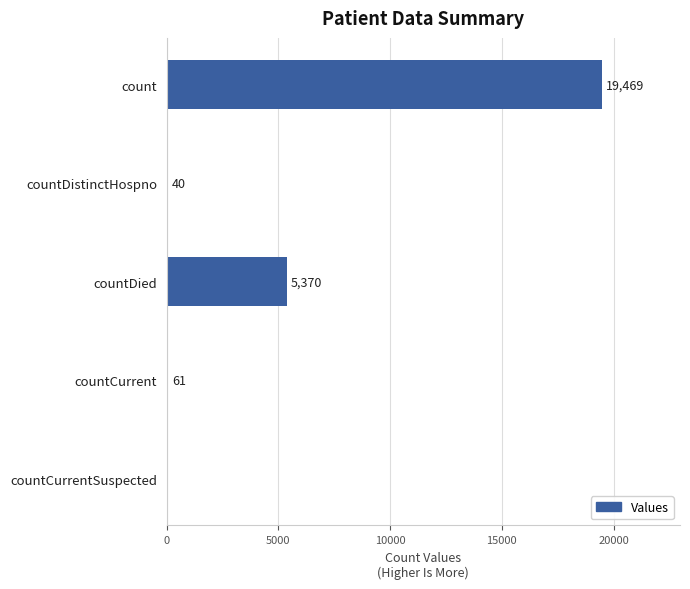

Reading bottom to top, transcribe all the data shown in this chart.

countCurrentSuspected=0	countCurrent=61	countDied=5370	countDistinctHospno=40	count=19469